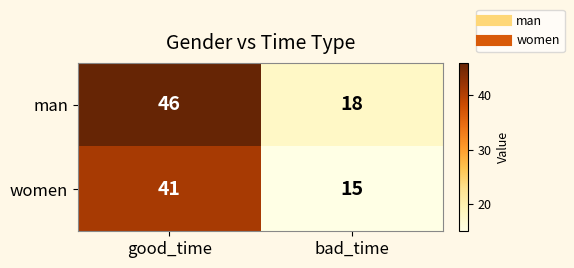

The women series shows 15 at bad_time. True or false?

True